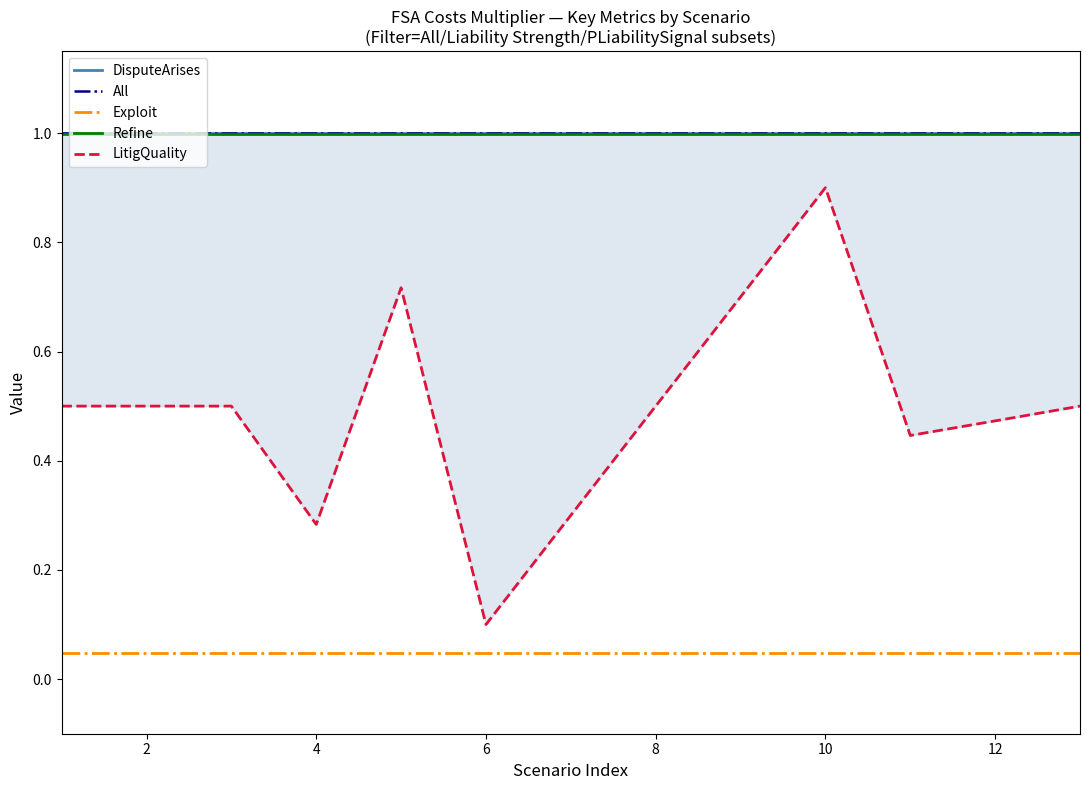

What is the sum of all Exploit values?

0.6